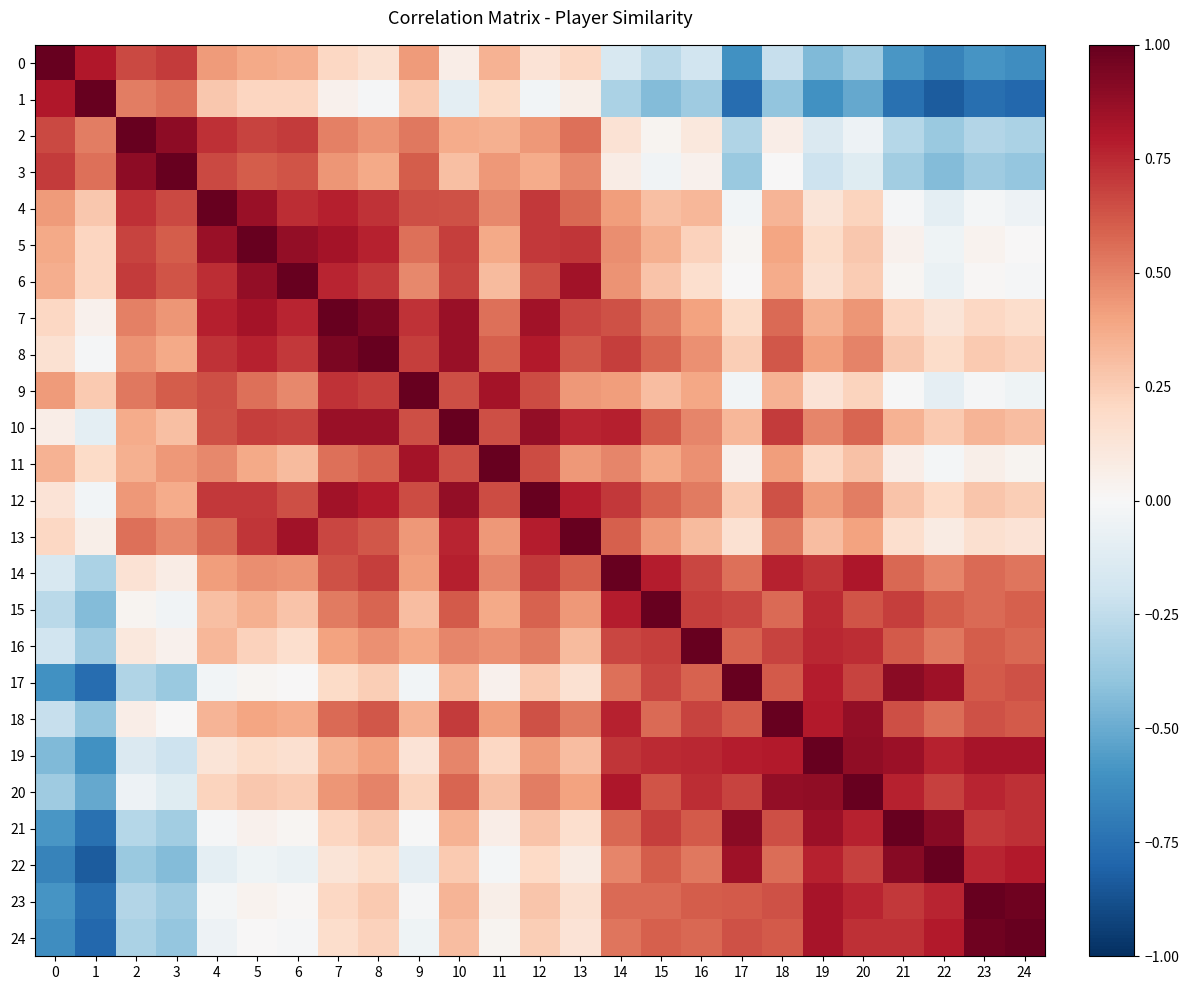

At 9, list the series in order from largest to smallest.

9, 11, 7, 8, 12, 4, 10, 3, 5, 2, 6, 13, 0, 14, 16, 18, 15, 1, 20, 19, 21, 23, 17, 24, 22